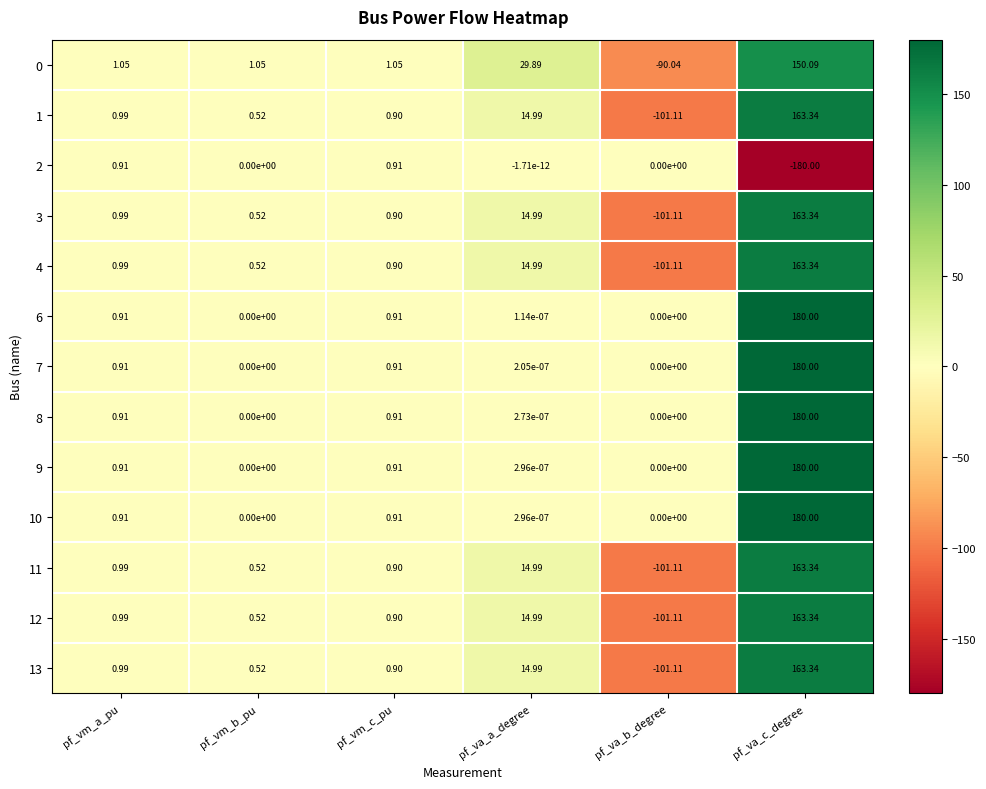

How many values in 3 are above zero?

5